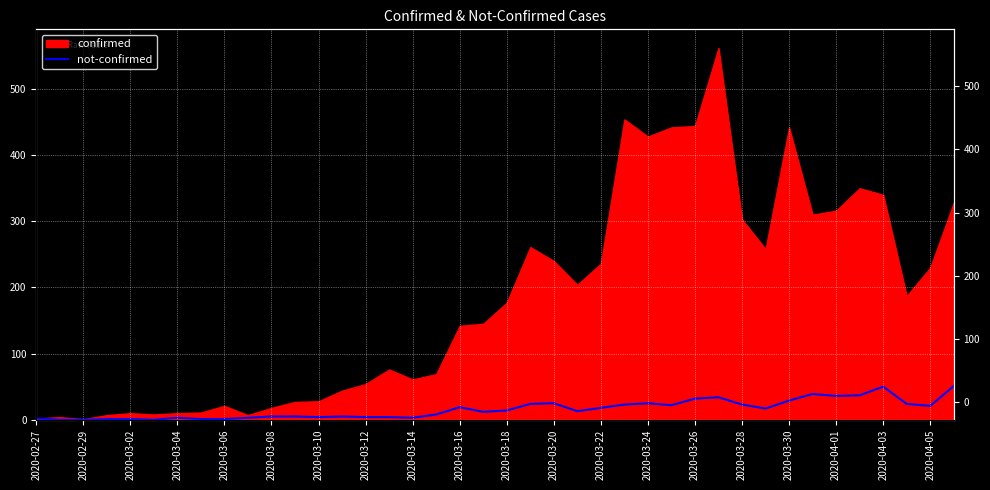

What position from the left is 2020-03-04?

4